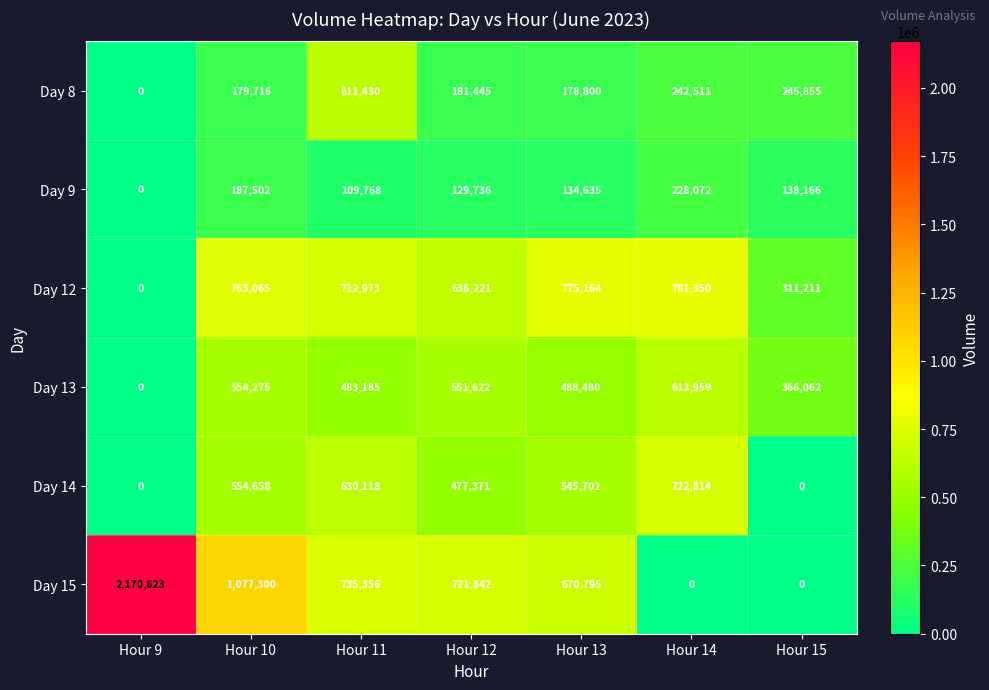

What is the spread (max minus min) of values at Hour 15?

366062